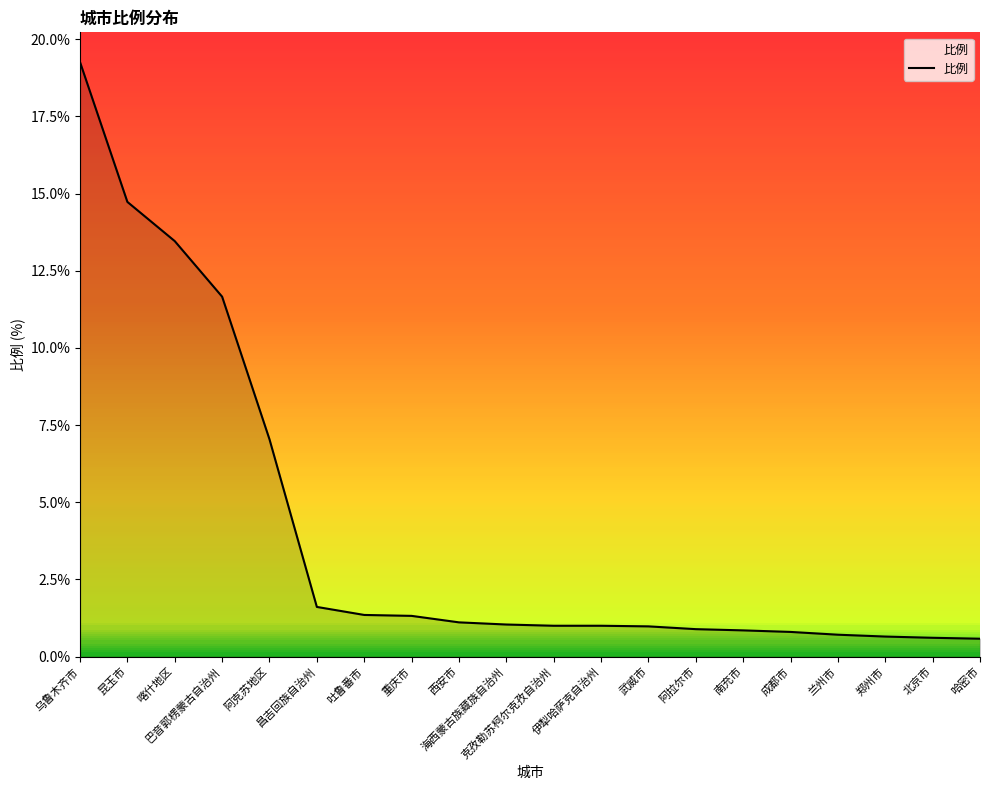

What is the minimum value shown in the chart?

0.6